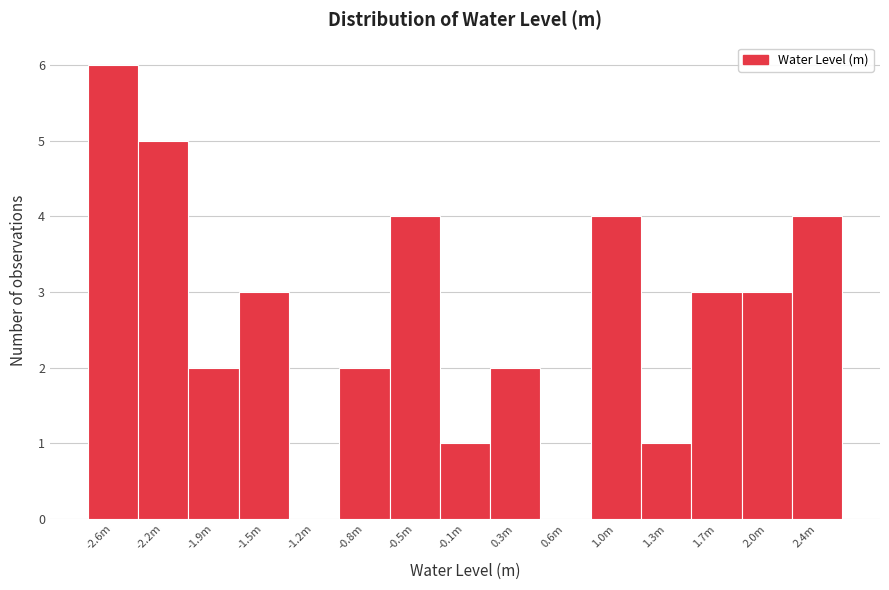

Reading left to right, what are all the values shown in this chart?

-2.6m=6	-2.2m=5	-1.9m=2	-1.5m=3	-1.2m=0	-0.8m=2	-0.5m=4	-0.1m=1	0.3m=2	0.6m=0	1.0m=4	1.3m=1	1.7m=3	2.0m=3	2.4m=4